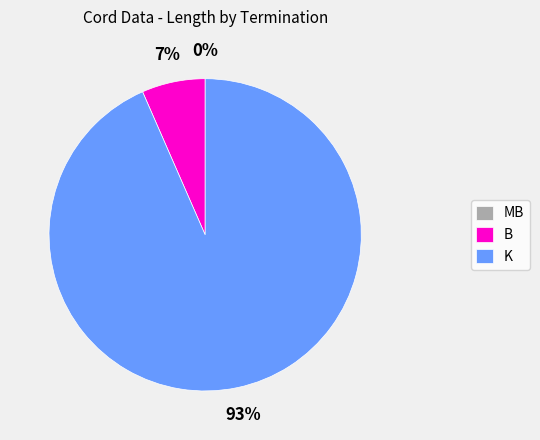

True or false: W accounts for 20% of the total.

False